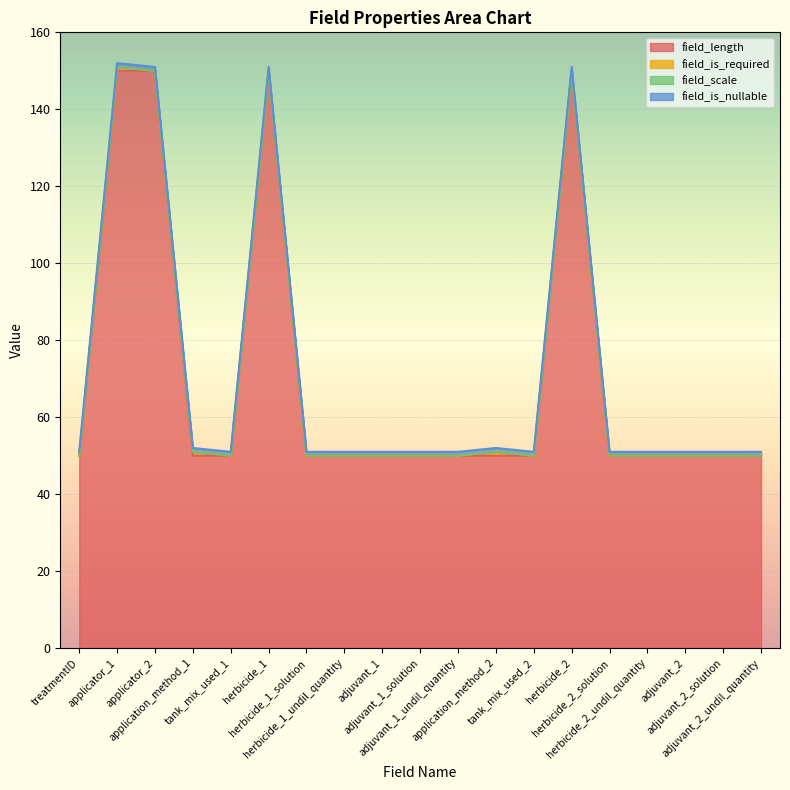

True or false: field_is_required and field_scale intersect in this chart.

False